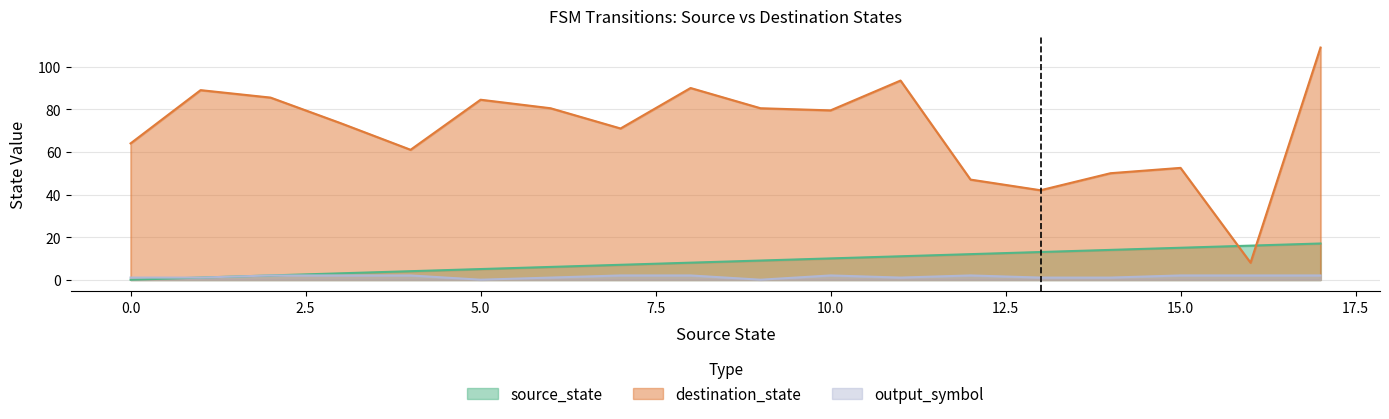

How many lines are shown in the chart?

3